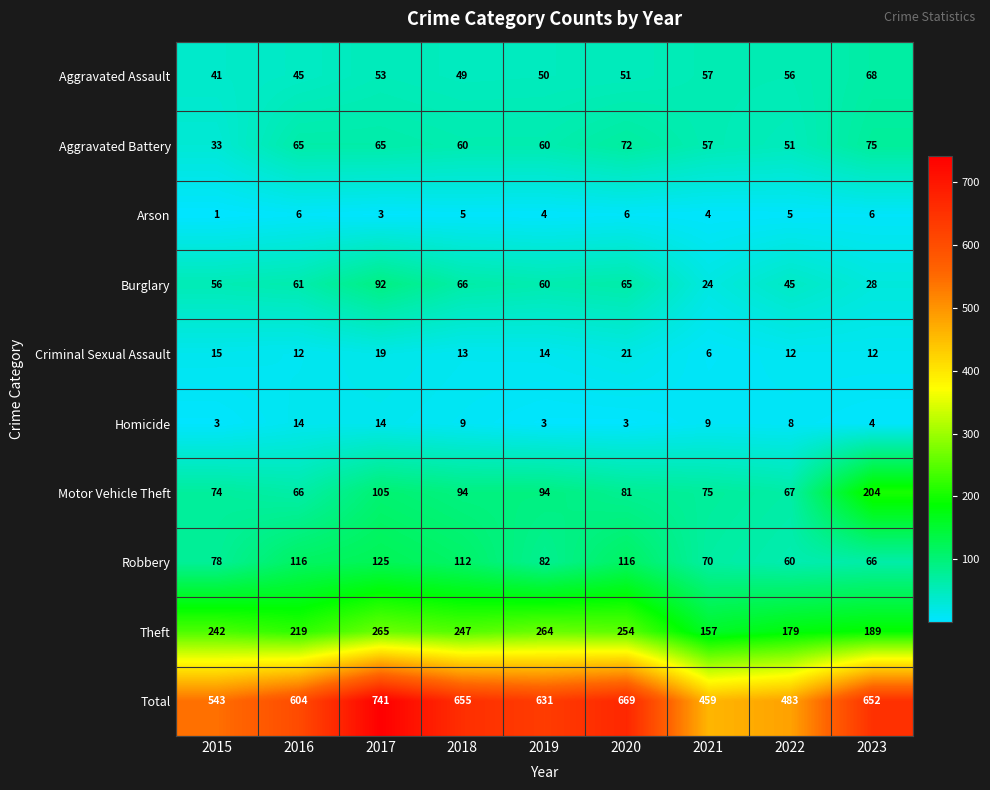

The Theft series shows 410 at 2015. True or false?

False